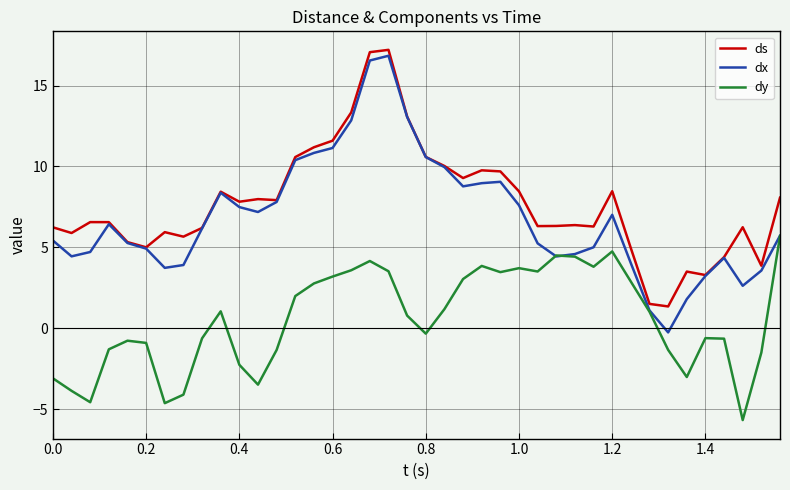

Is this an area chart (filled region under the line)?

No